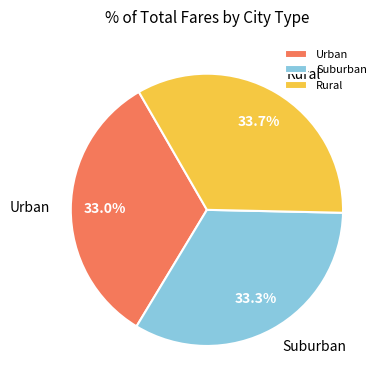

What is the ratio of the value at Suburban to the value at Rural?

1.0